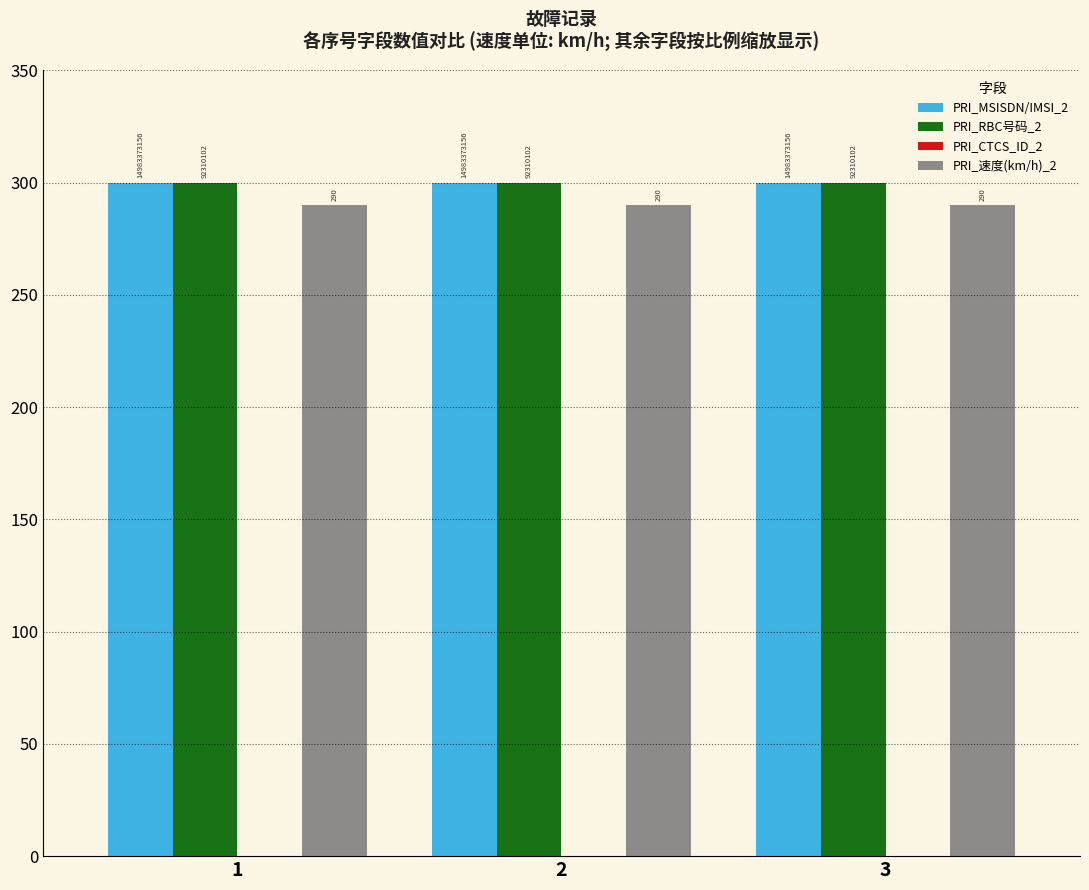

Reading left to right, list all the values displayed in this chart.

PRI_MSISDN/IMSI_2: 1=300	2=300	3=300
PRI_RBC号码_2: 1=300	2=300	3=300
PRI_CTCS_ID_2: 1=0	2=0	3=0
PRI_速度(km/h)_2: 1=290	2=290	3=290